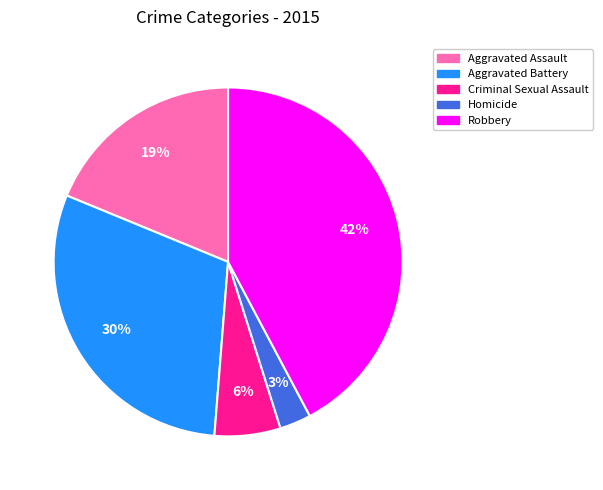

What percentage is the Aggravated Assault slice, to the nearest percent?

19%